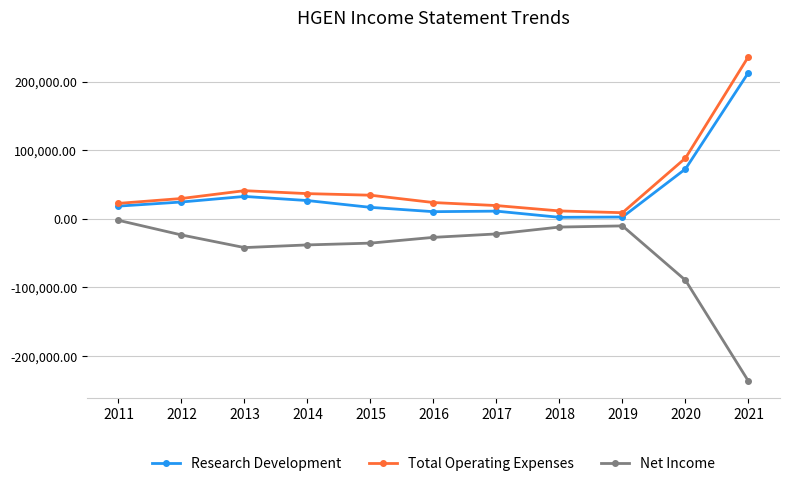

Which series has the largest total across all categories?

Total Operating Expenses